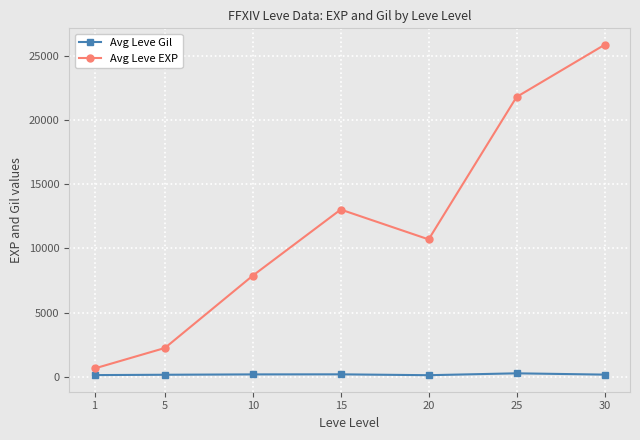

Which category has the lowest value in the Avg Leve EXP series?

1